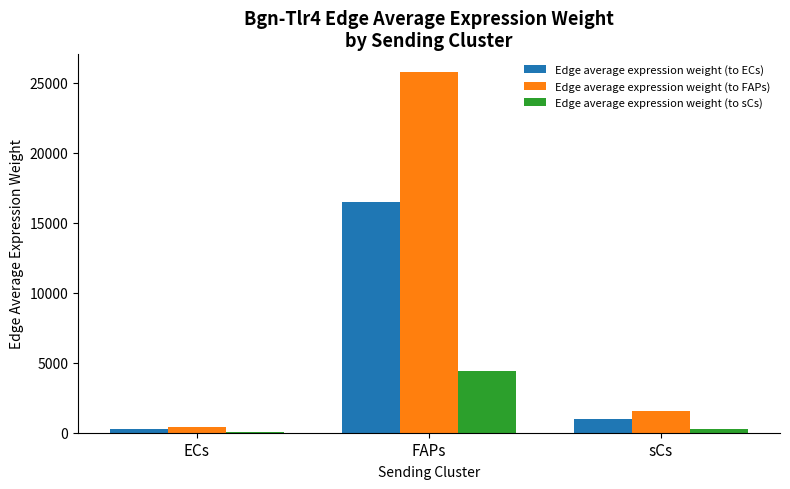

Between ECs and FAPs, which series saw the biggest shift?

Edge average expression weight (to FAPs)